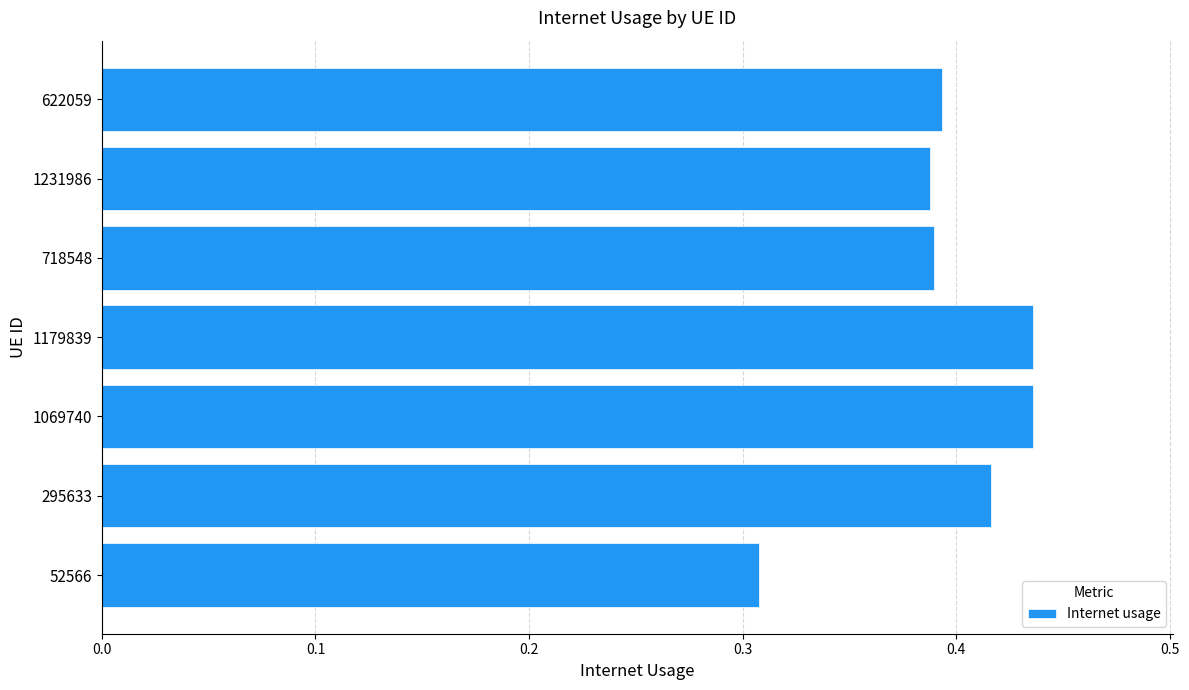

The chart shows a value of 0.2 at 1231986. True or false?

False